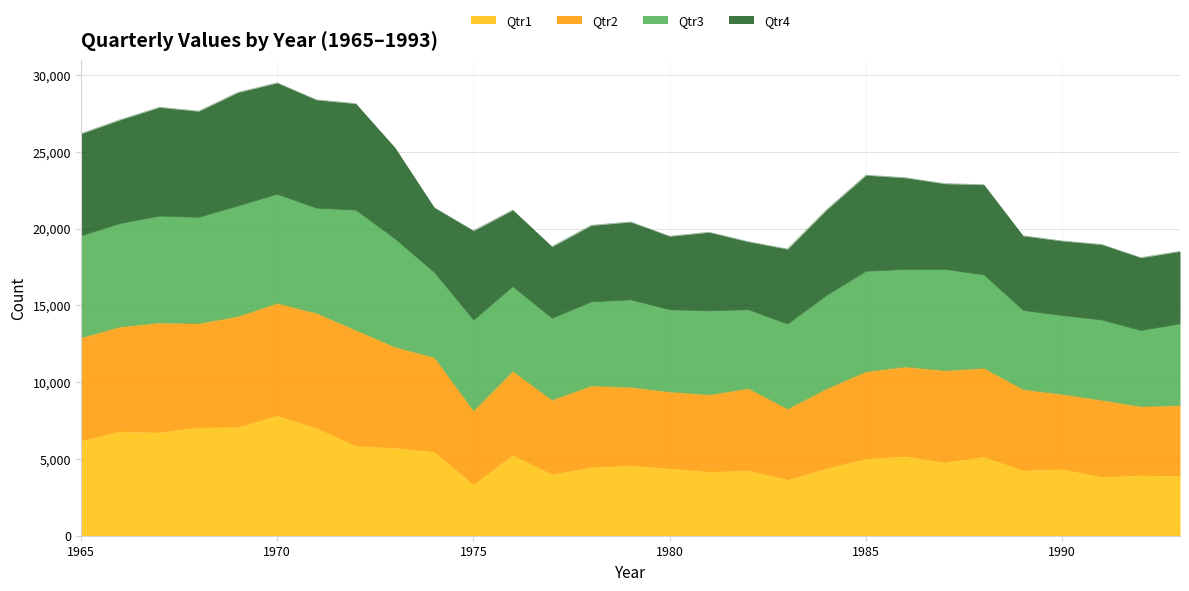

What is the highest value of the Qtr1 series?

7819